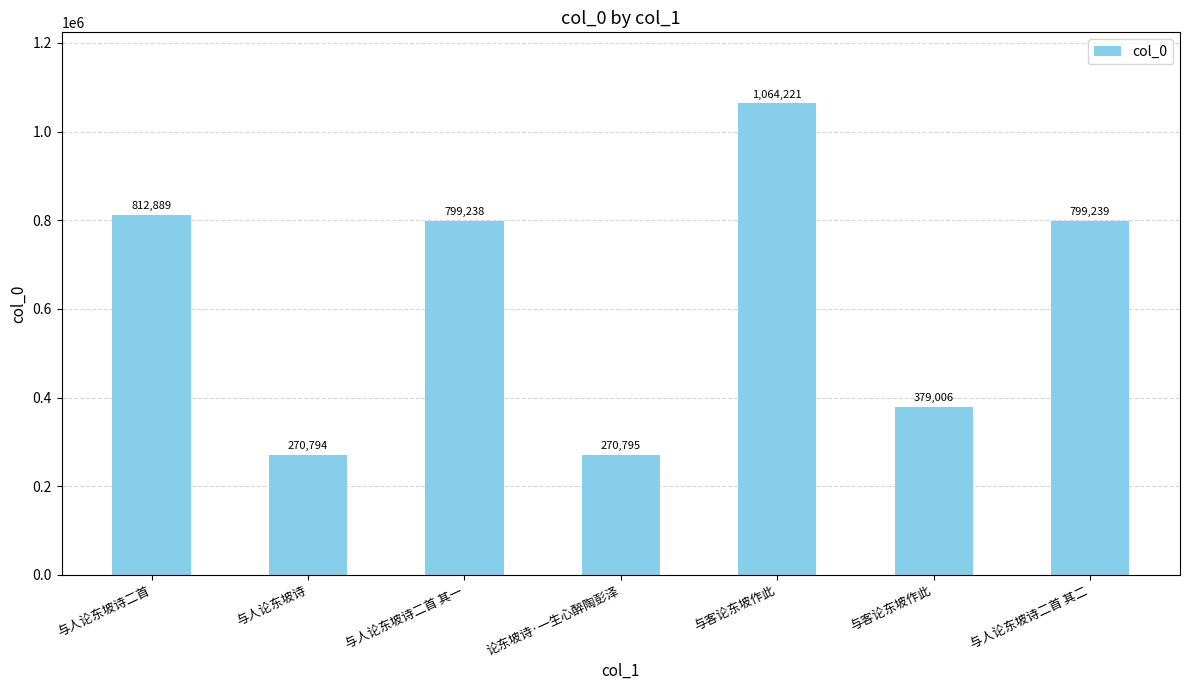

Does the chart contain any negative values?

No